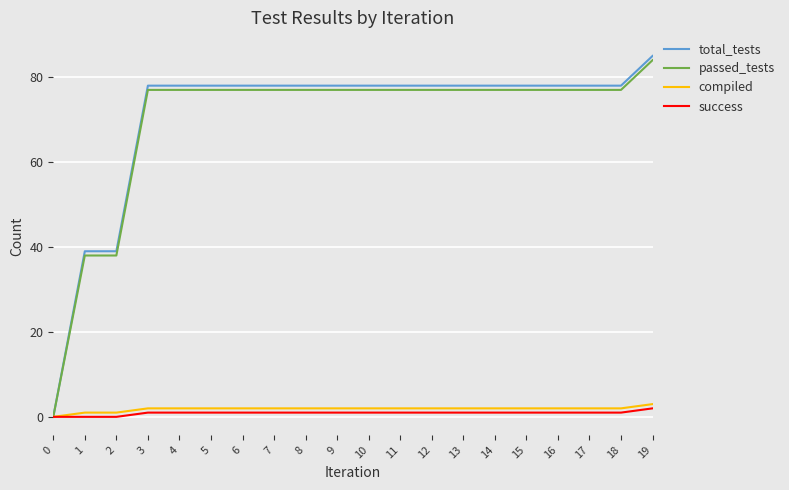

Does the chart display data point markers on the line(s)?

No